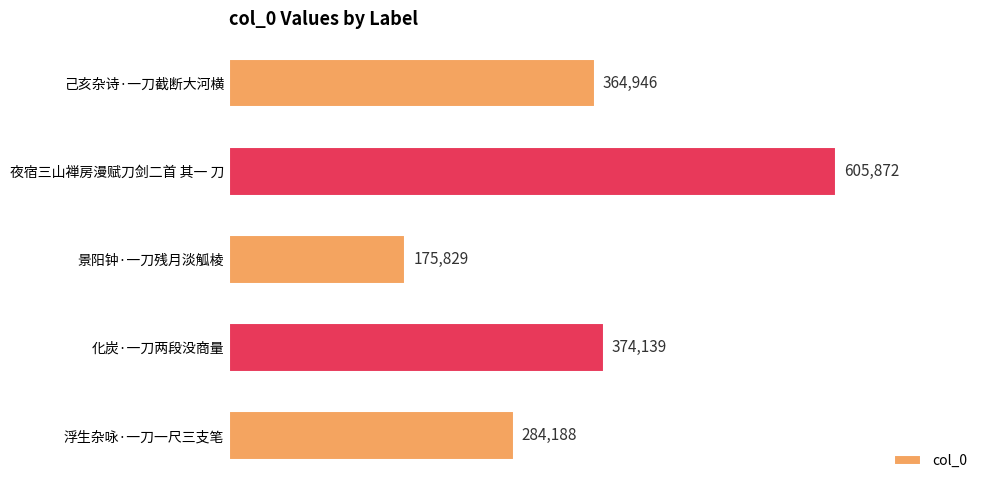

List the labels in order of value, largest first.

夜宿三山禅房漫赋刀剑二首 其一 刀, 化炭·一刀两段没商量, 己亥杂诗·一刀截断大河横, 浮生杂咏·一刀一尺三支笔, 景阳钟·一刀残月淡觚棱